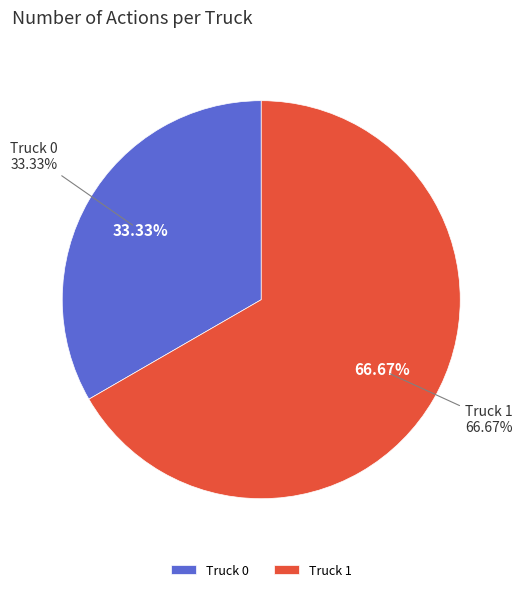

Rank the categories by value from lowest to highest.

Truck 0, Truck 1